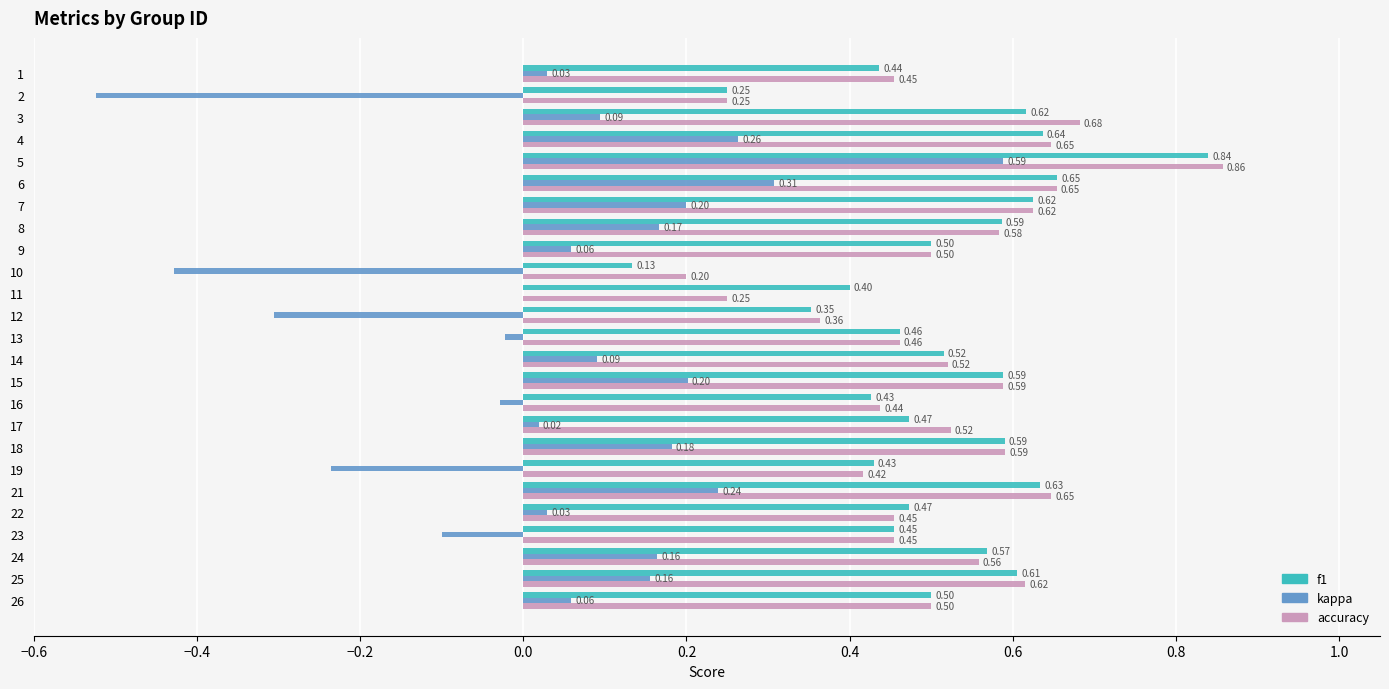

At which label does kappa reach its peak?

5